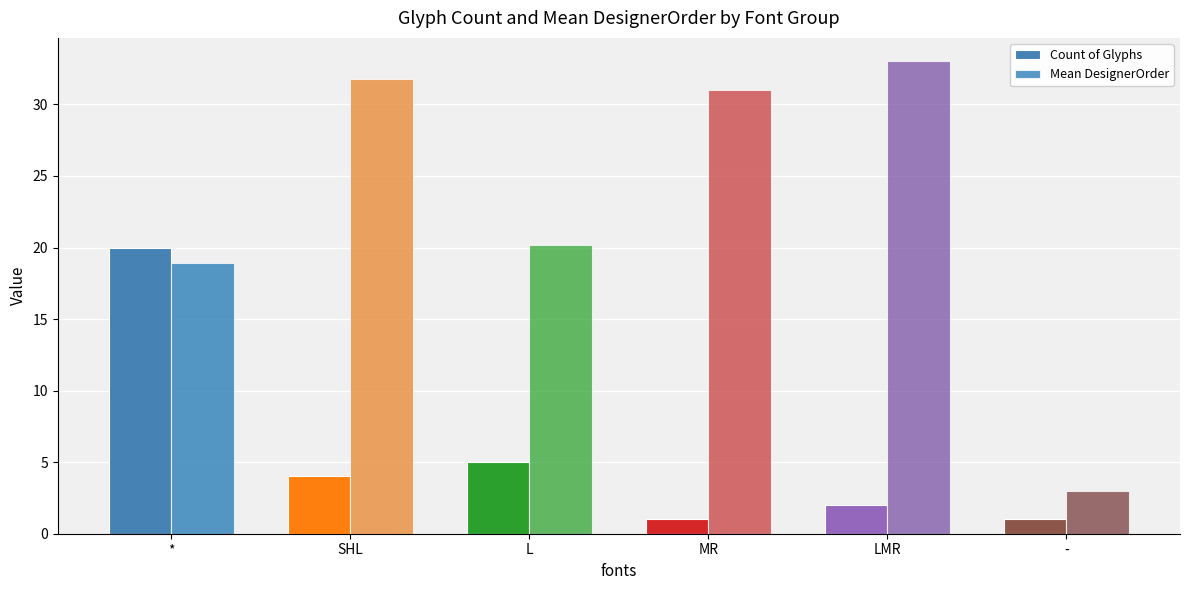

What is the label of the 6th bar from the right?

*